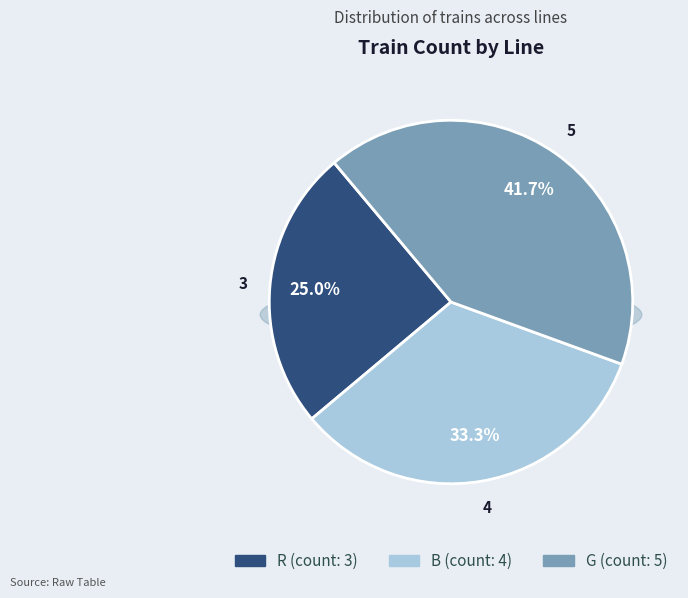

How much of the chart is everything except R?

75.0%